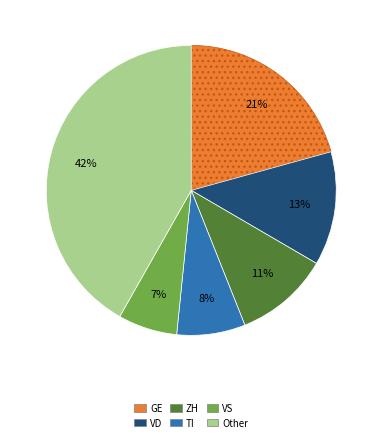

To the nearest percent, what is the average slice percentage?

17%